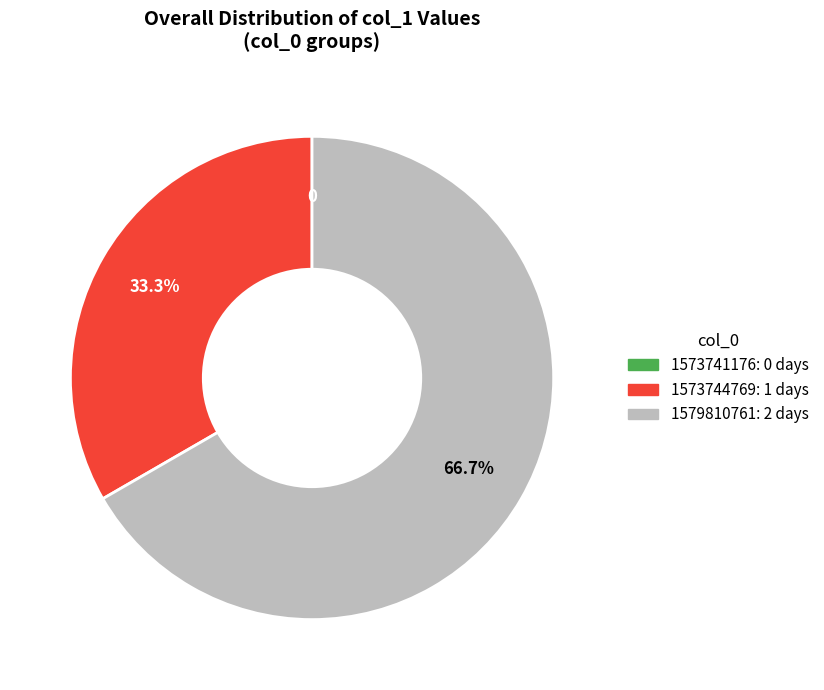

Is there any slice that represents more than half of the pie?

Yes